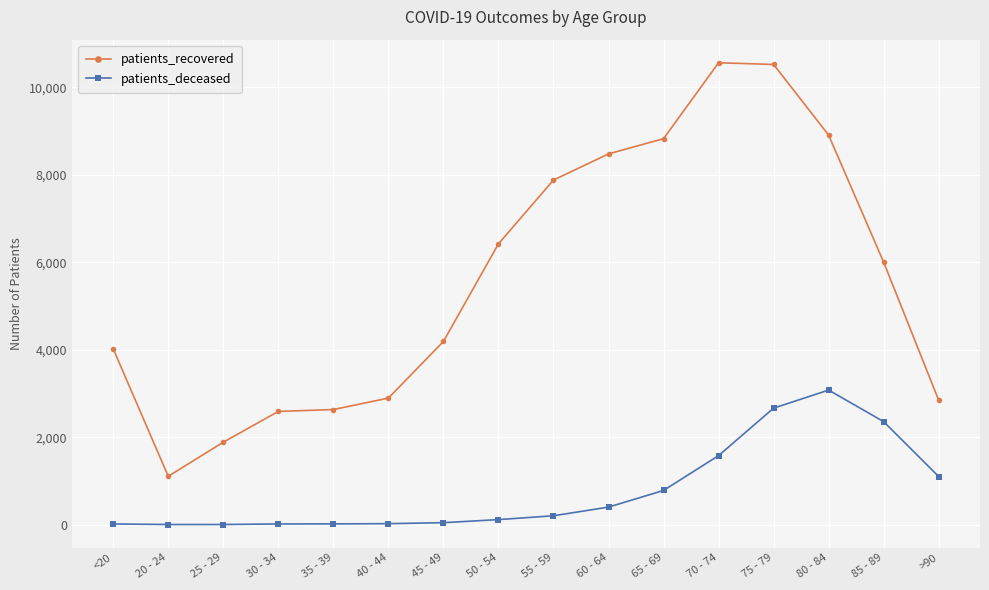

Is this an area chart (filled region under the line)?

No